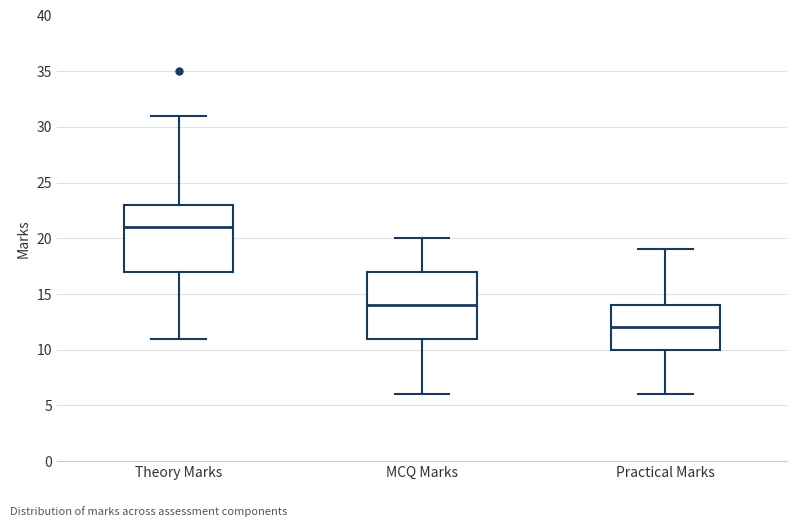

Where is the upper edge of the box for Theory Marks on the y-axis? The values are not printed on the chart, so give them approximately, as read against the axis.

23